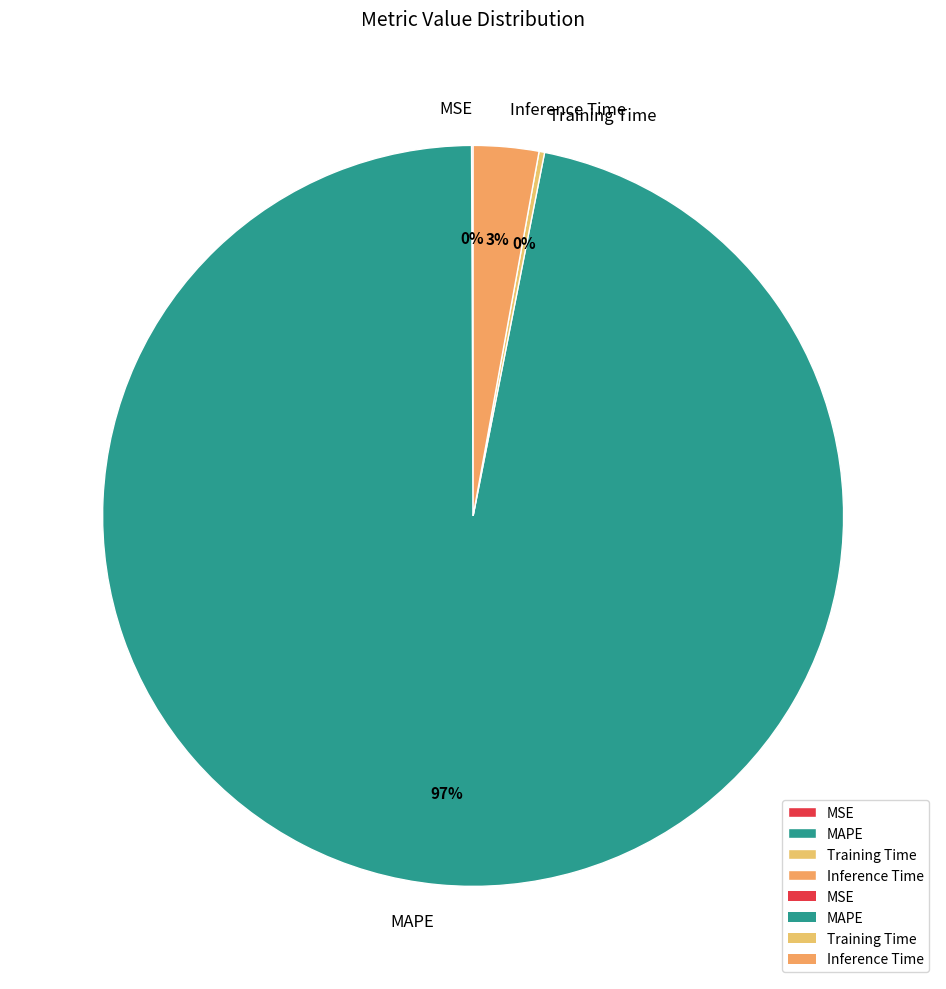

Does any single category account for the majority?

Yes